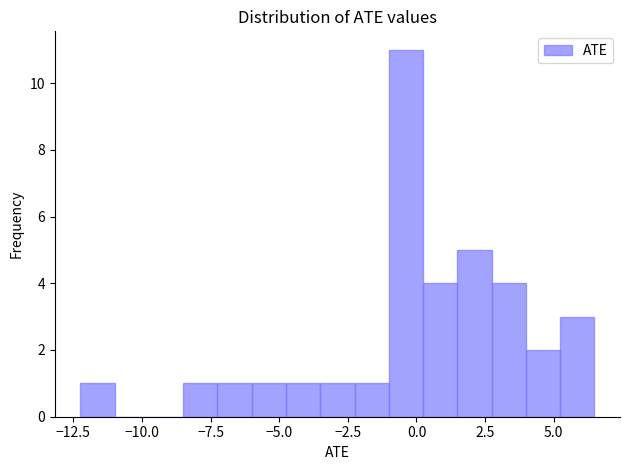

Read against the x-axis, roughly where is the centre of the tallest bar?

-0.5